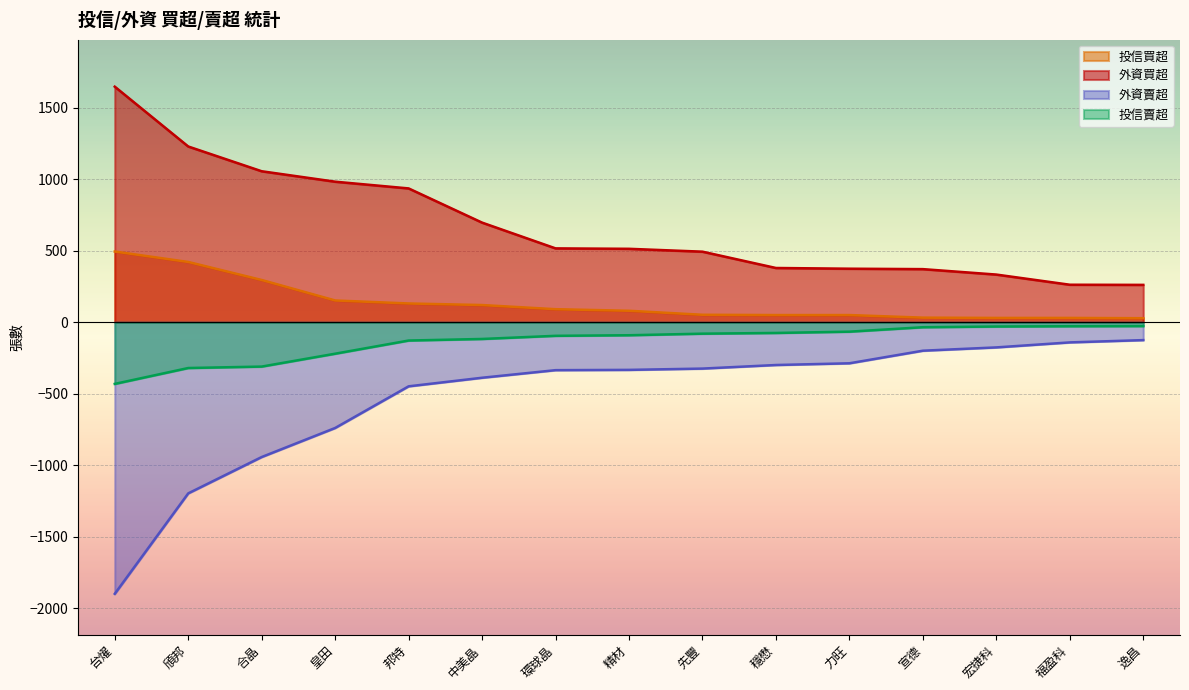

True or false: 投信賣超 and 外資賣超 cross at least once.

False